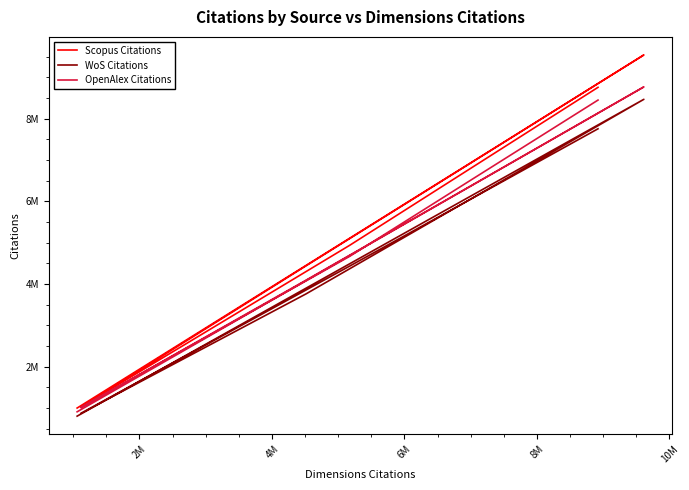

At which category does OpenAlex Citations reach its first local valley?

6M